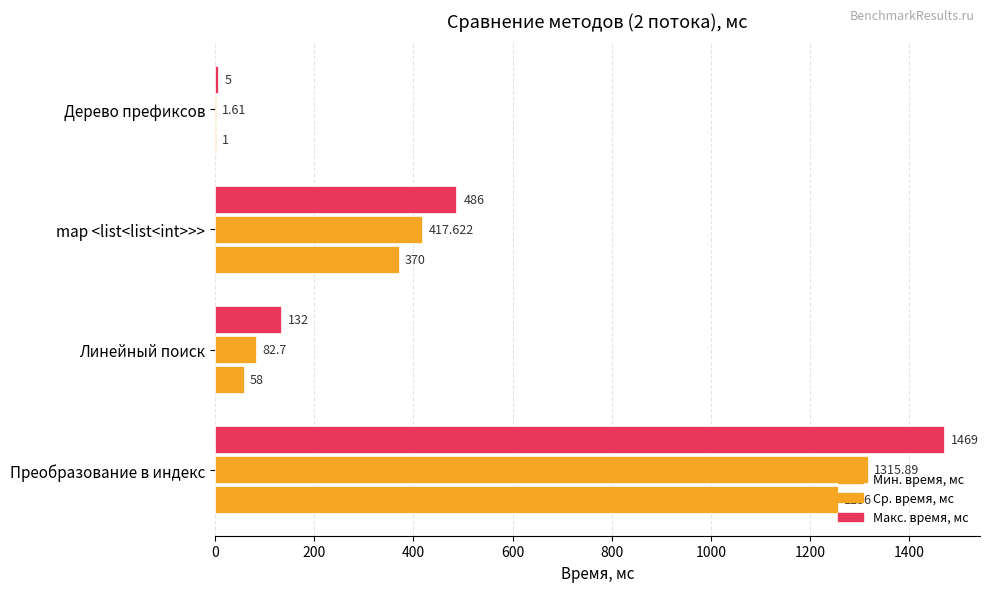

How many distinct data groups are displayed?

3